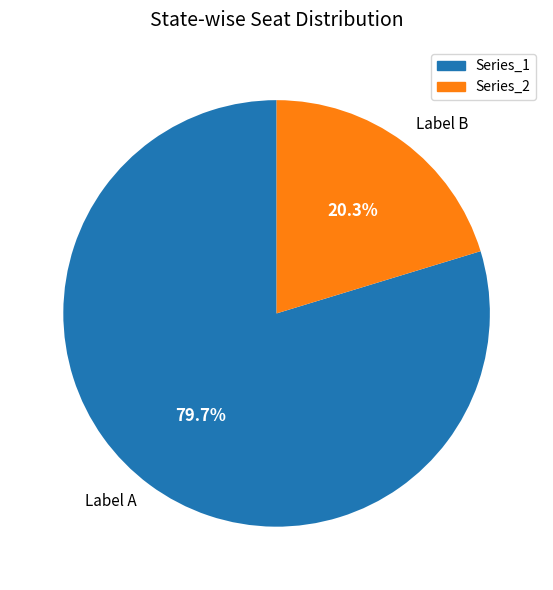

Is there any slice that represents more than half of the pie?

Yes